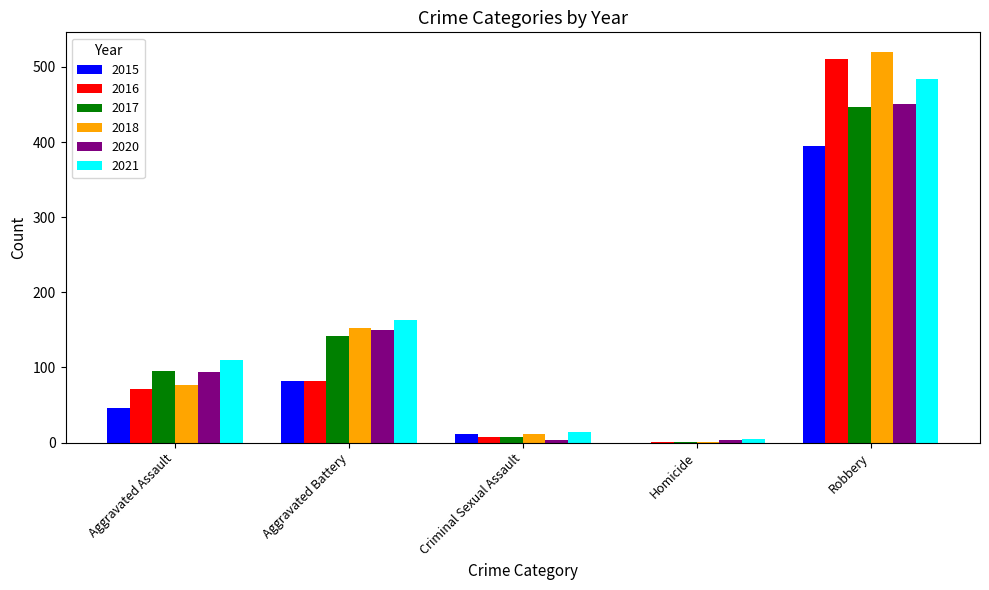

Which series has the largest range (max minus min)?

2018